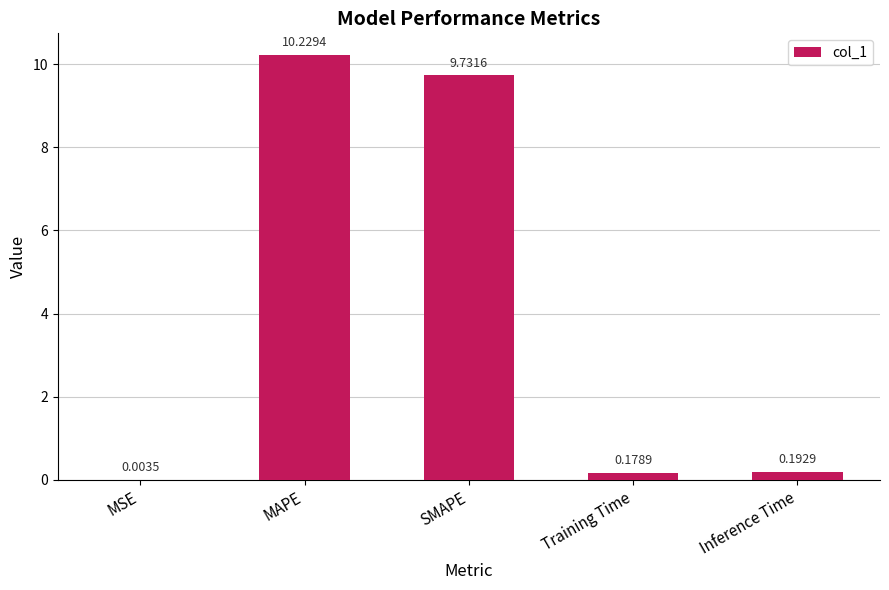

What is the sum of the values at Inference Time and SMAPE?

9.9